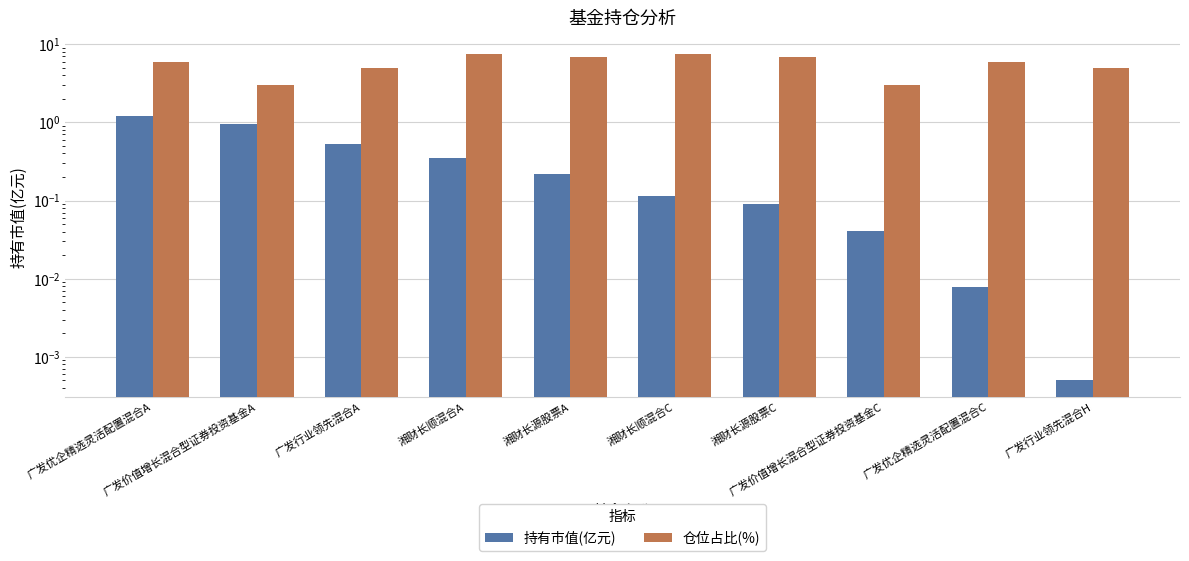

What is the average value of the 持有市值(亿元) series?

0.4